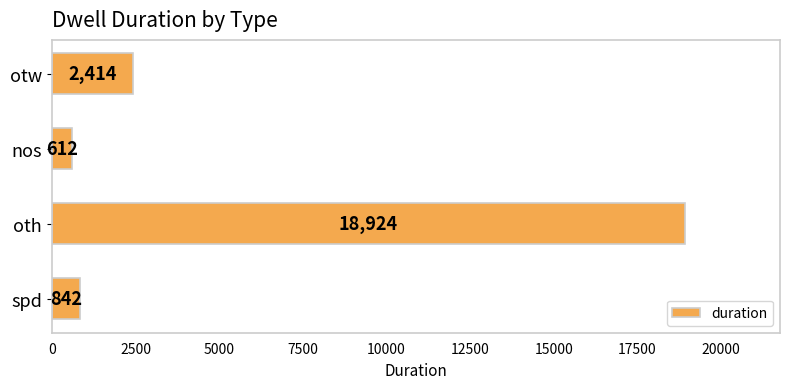

Reading bottom to top, list all the values displayed in this chart.

842	18924	612	2414